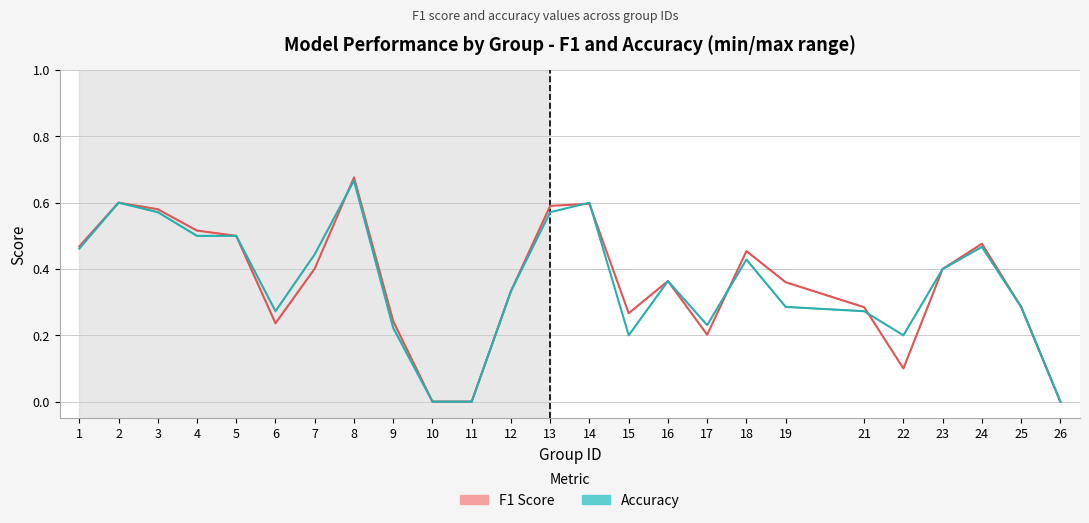

What is the value of the accuracy point at the 4th from the left?

0.5